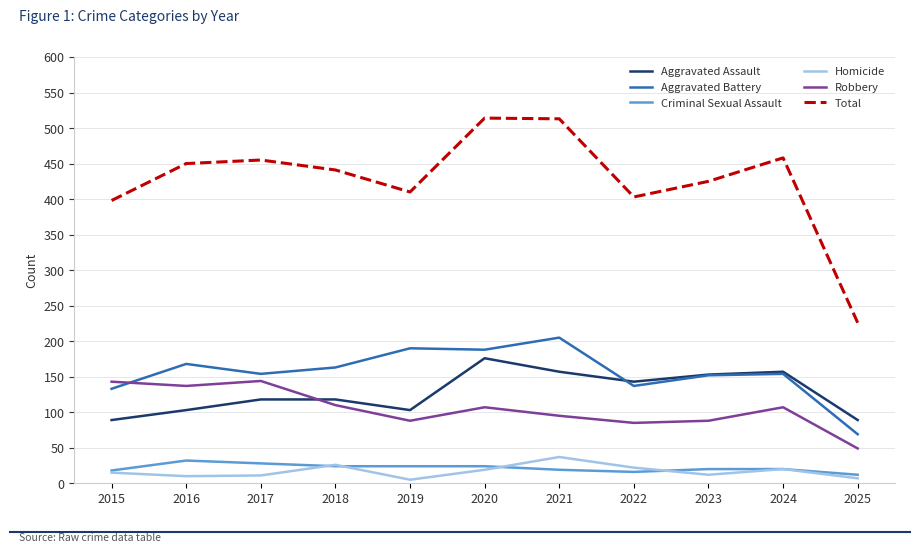

Which category has the highest value in the Aggravated Battery series?

2021